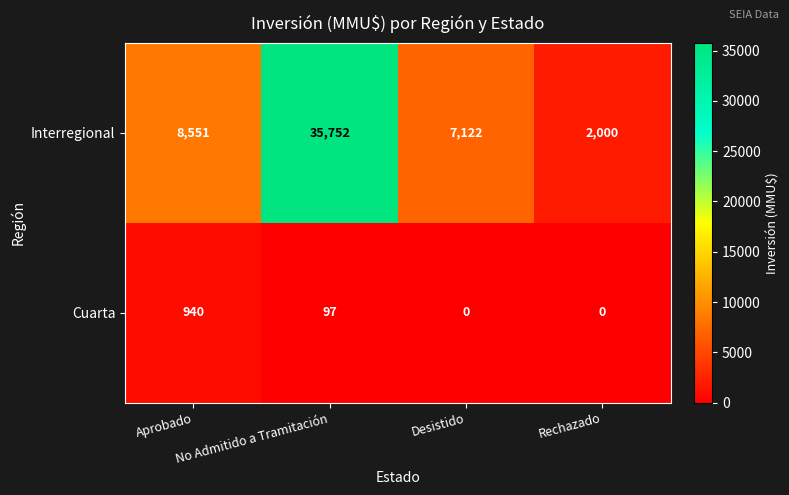

What is the spread (max minus min) of values at Aprobado?

7611